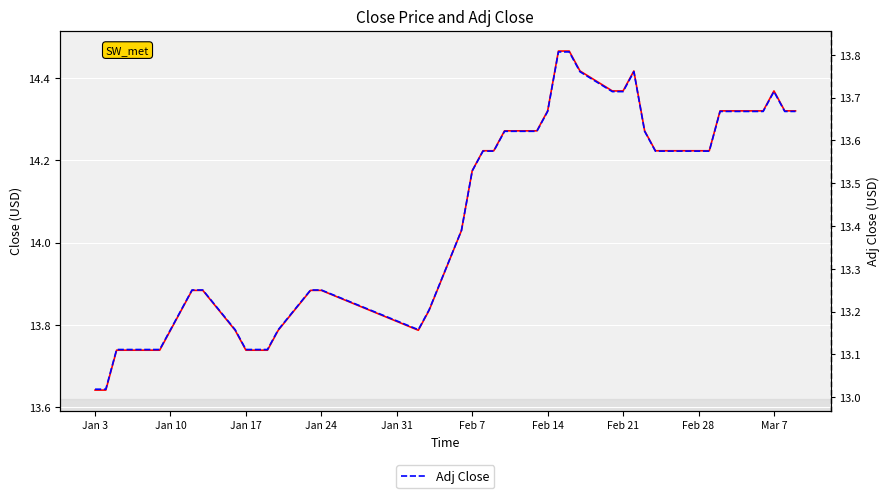

What are all the series names shown in the legend?

Close, Adj Close